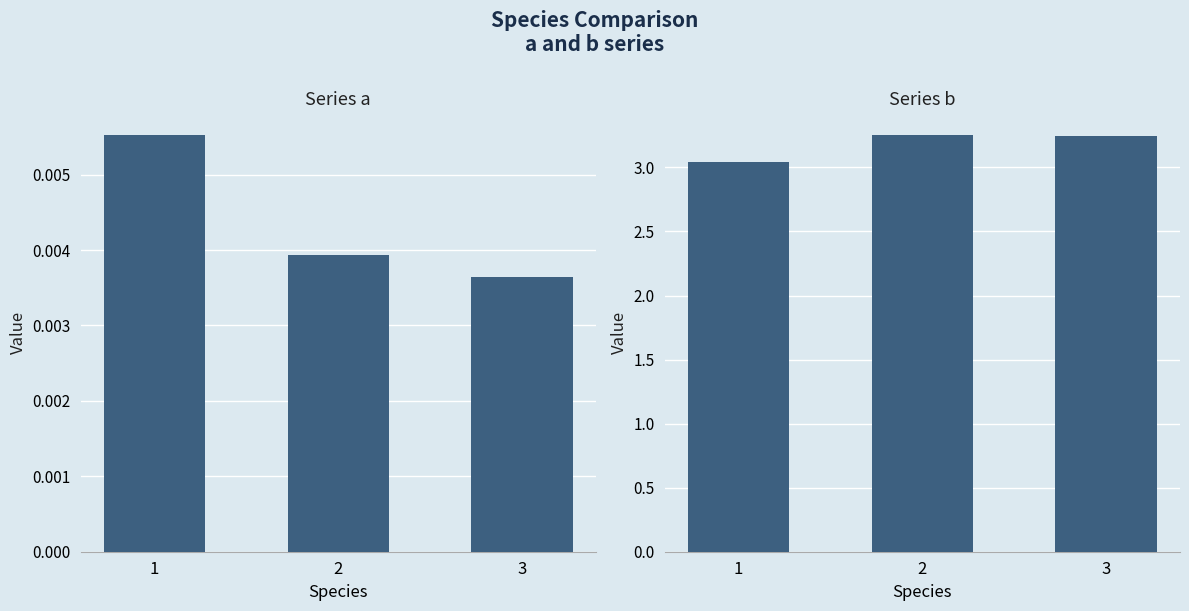

How many bars are there in total?

6